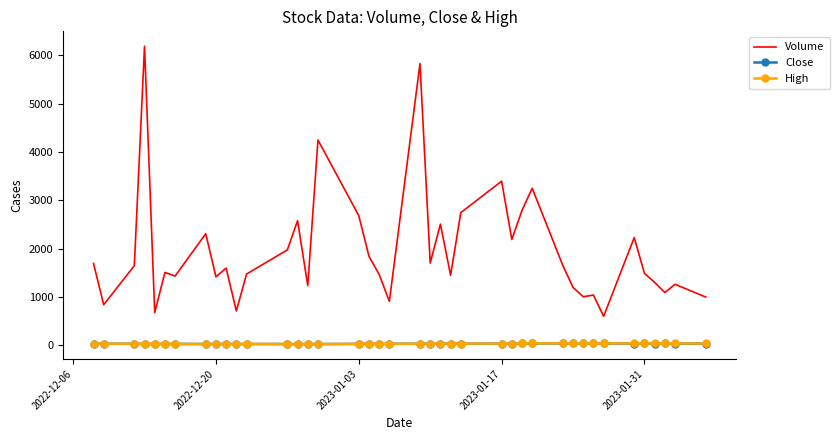

Which series has the widest spread of values?

Volume